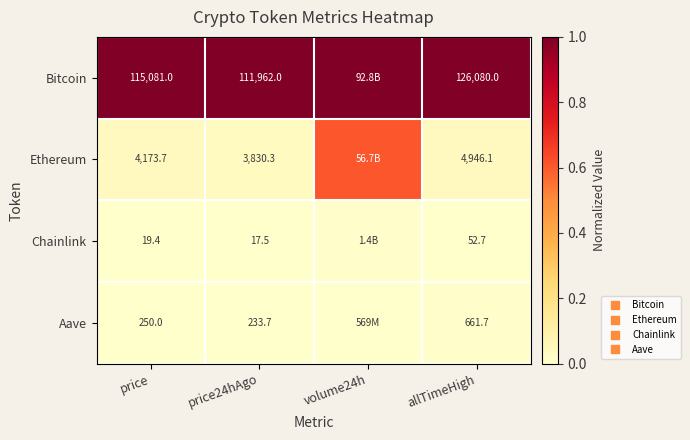

True or false: Bitcoin has a value of 1.0 at allTimeHigh.

True